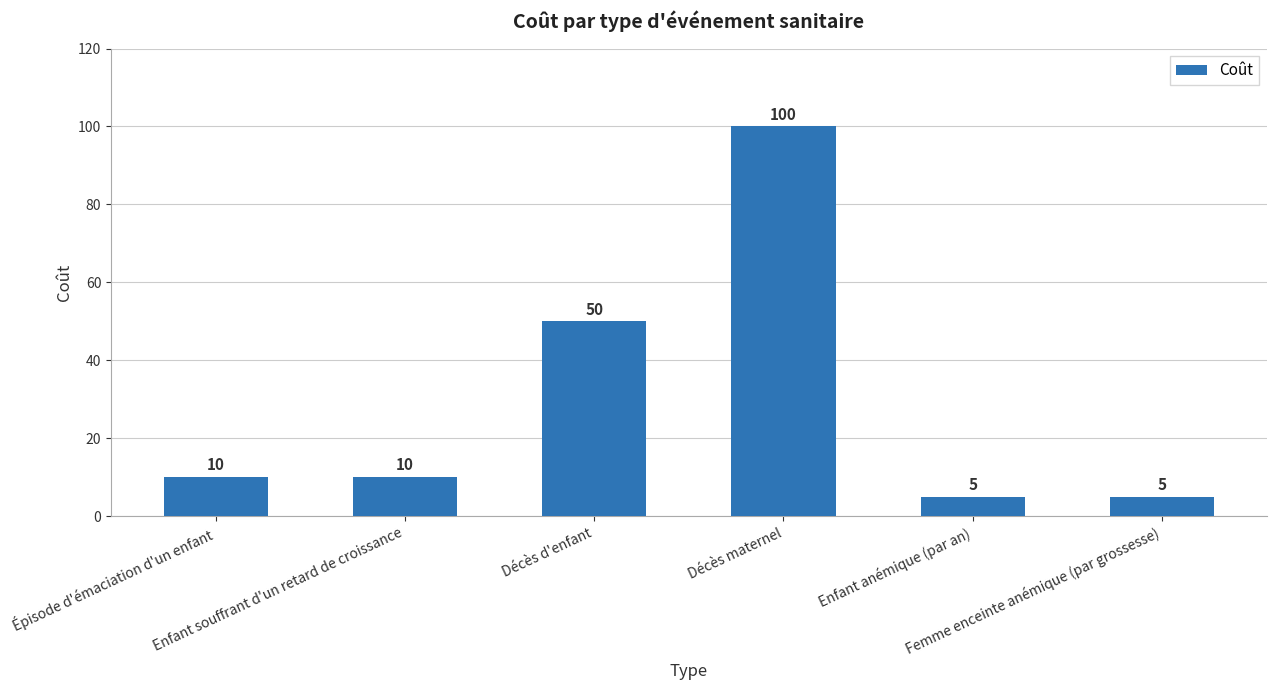

What is the value of the 1st bar from the left?

10